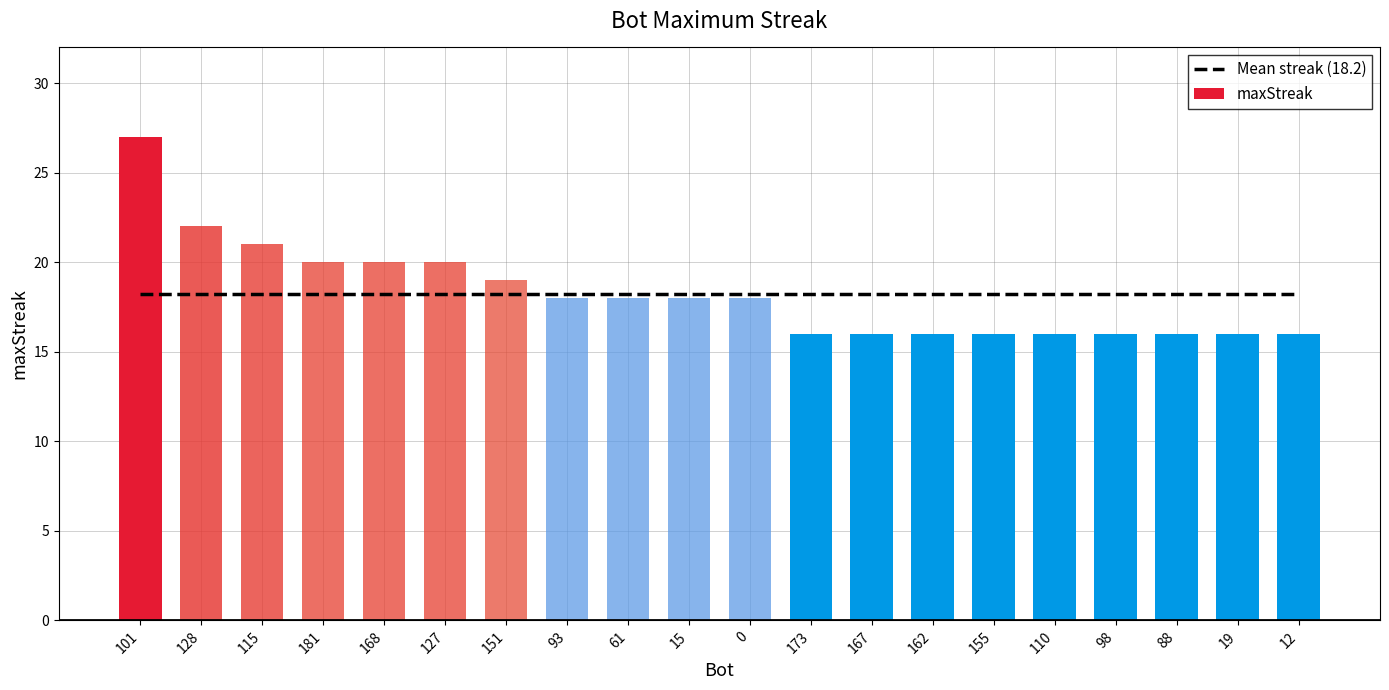

Which category has the highest value in the Mean streak (18.2) series?

101